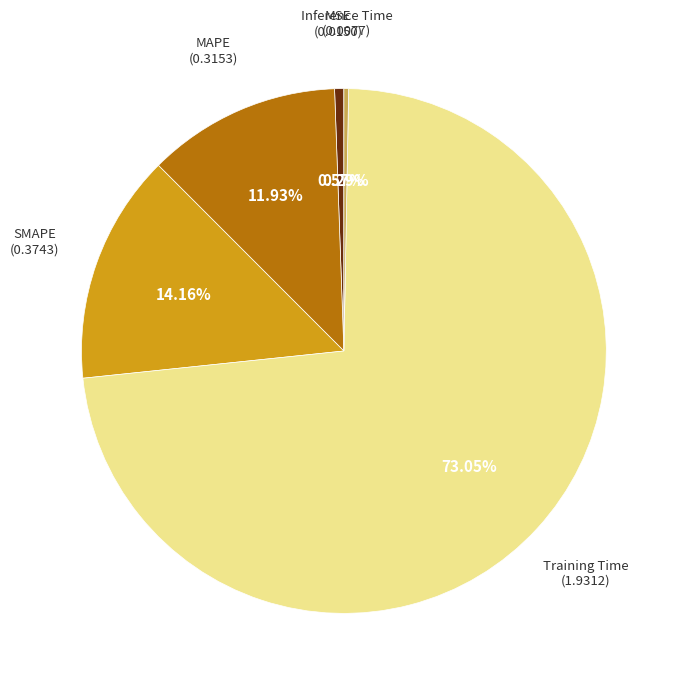

Is there any slice that represents more than half of the pie?

Yes